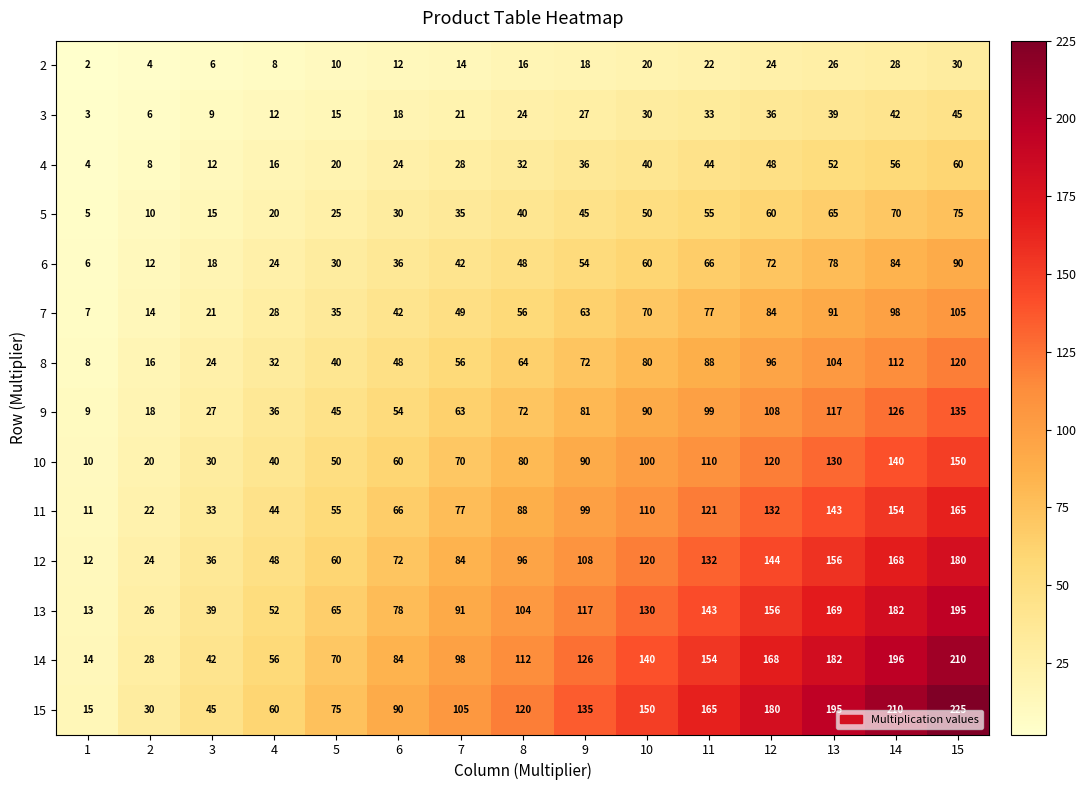

Count the number of categories in the chart.

15